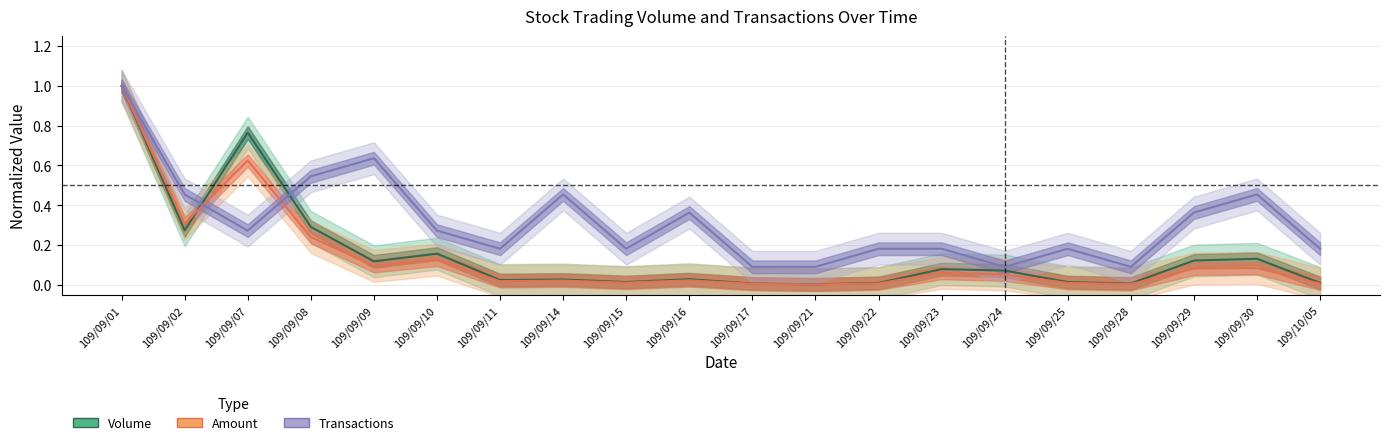

What is the minimum value for Transactions?

0.1